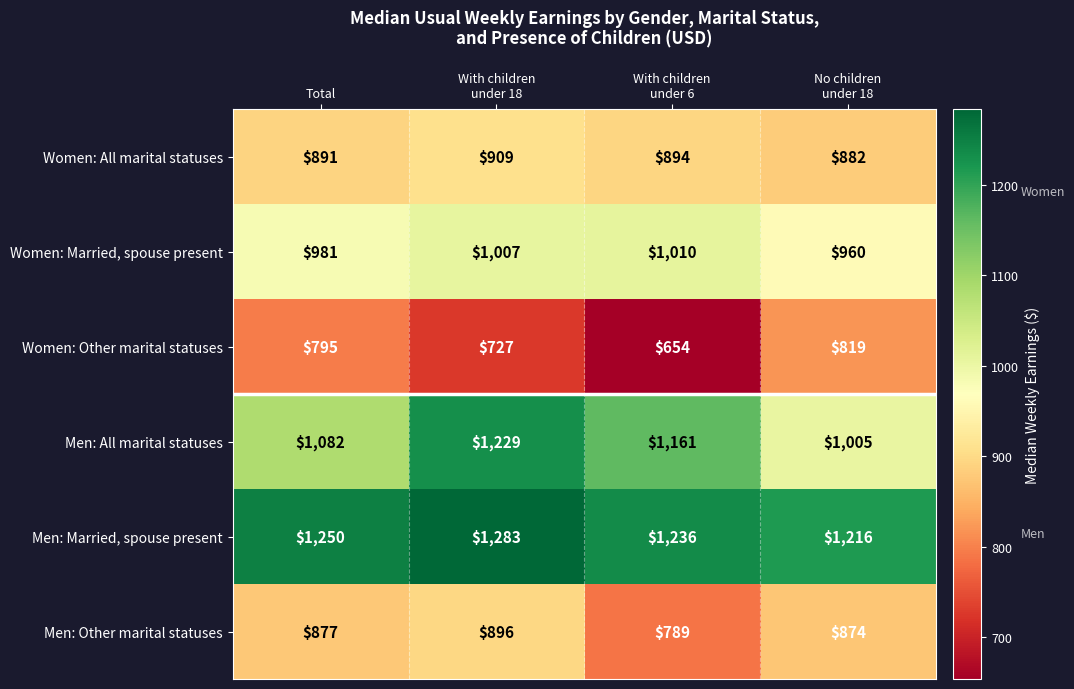

What is the lowest value of the Men: All marital statuses series?

1005